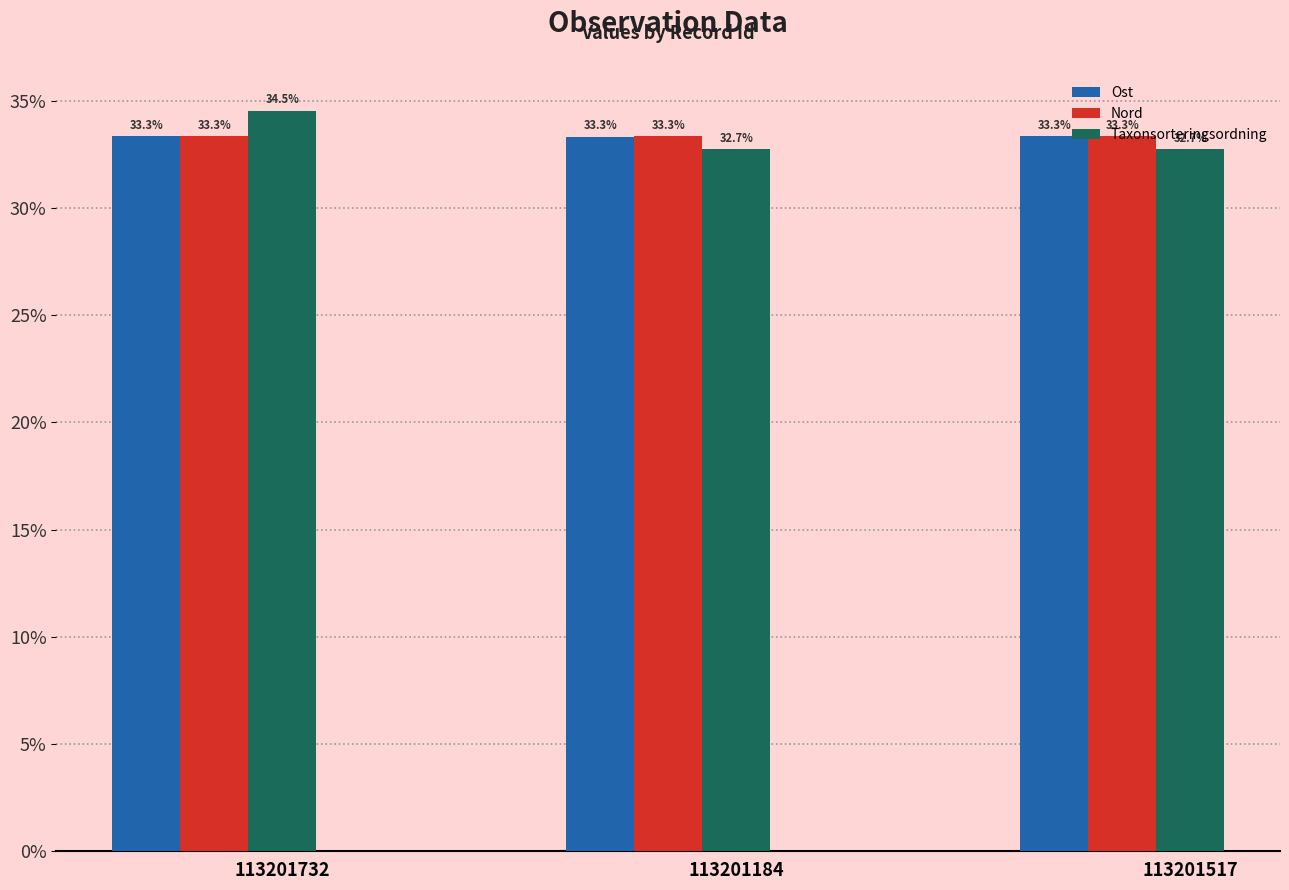

Are the bars grouped side by side (vs. stacked)?

Yes